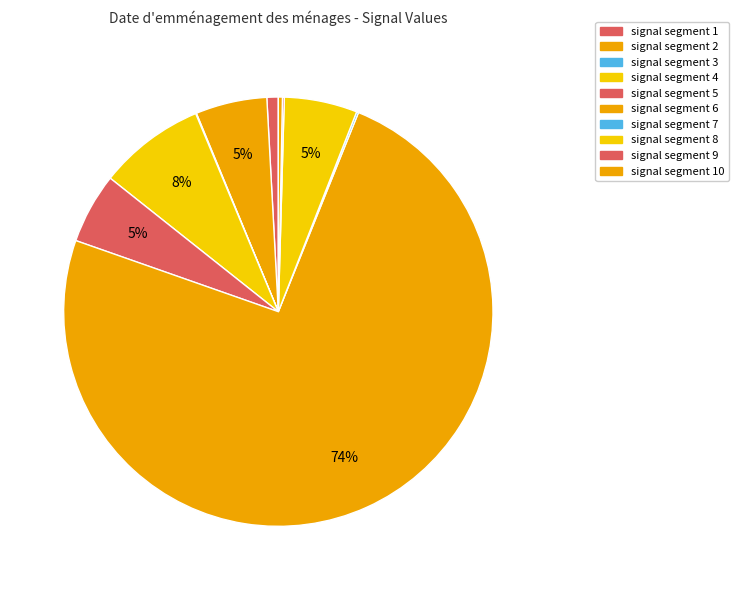

Is it true that signal segment 5 is 14% of the pie?

False